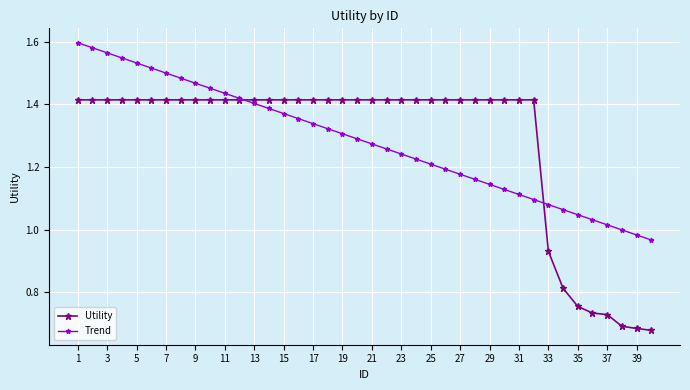

Which series has the widest spread of values?

Utility